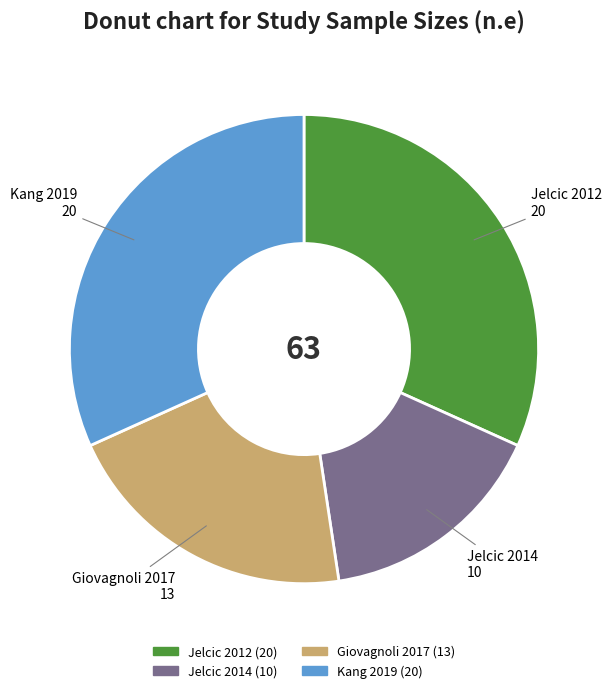

Between Jelcic 2014 10 and Kang 2019 20, which is larger?

Kang 2019 20